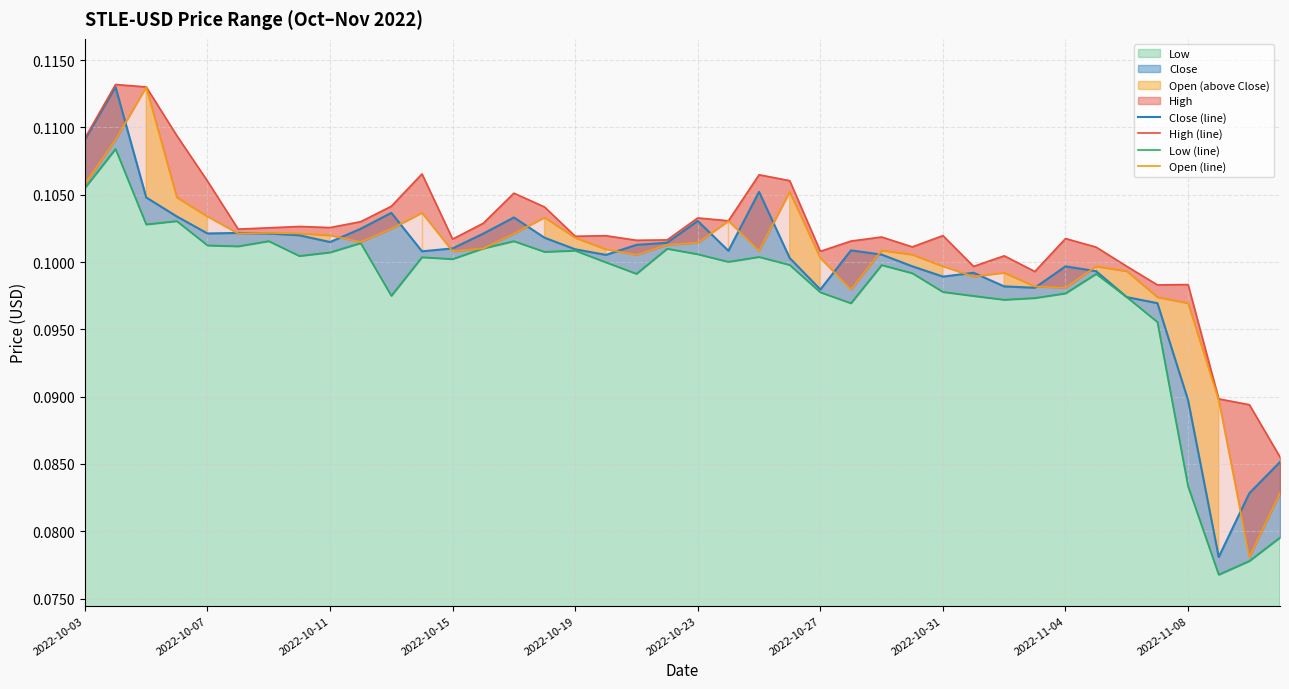

True or false: Low (line) has more than 1 points higher than both neighbors.

True